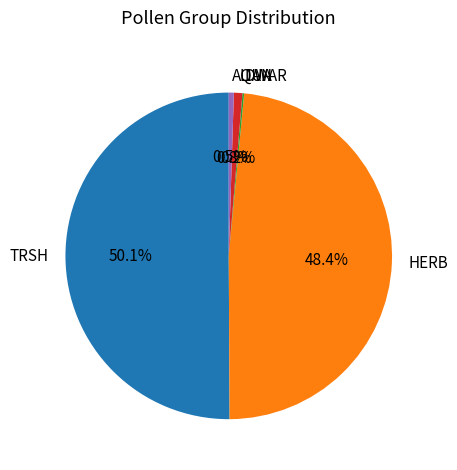

To the nearest percent, what is the difference between the largest and smallest slice percentages?

50%